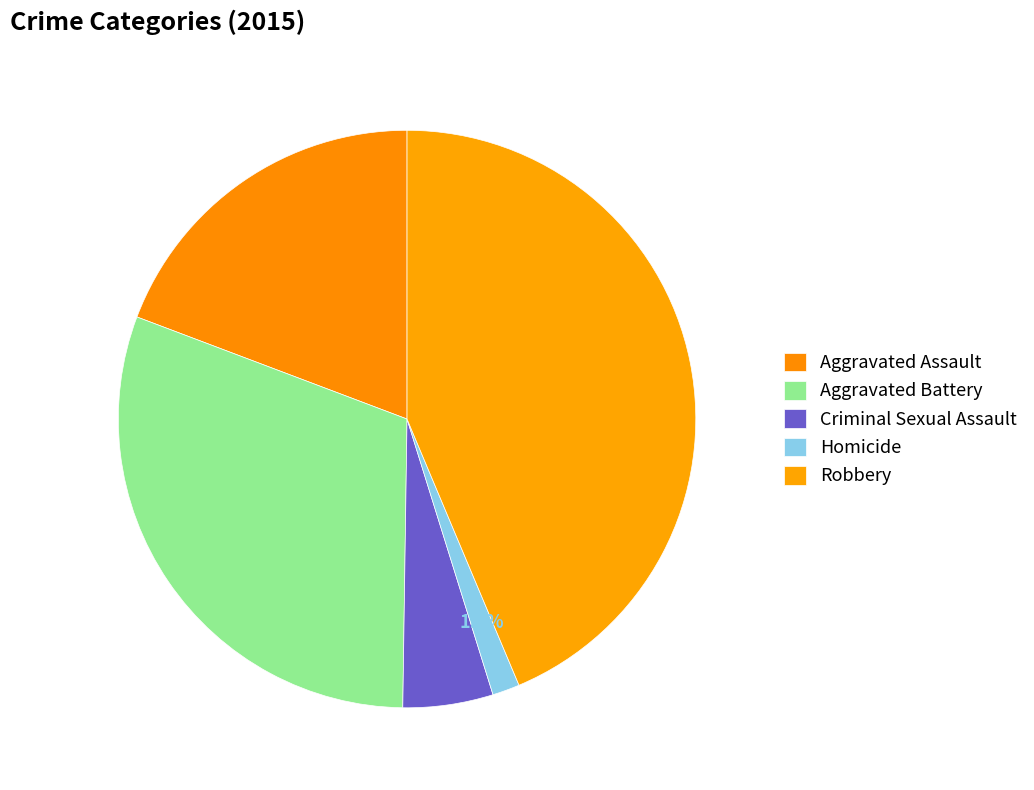

What is the change in value from Criminal Sexual Assault to Homicide?

-30